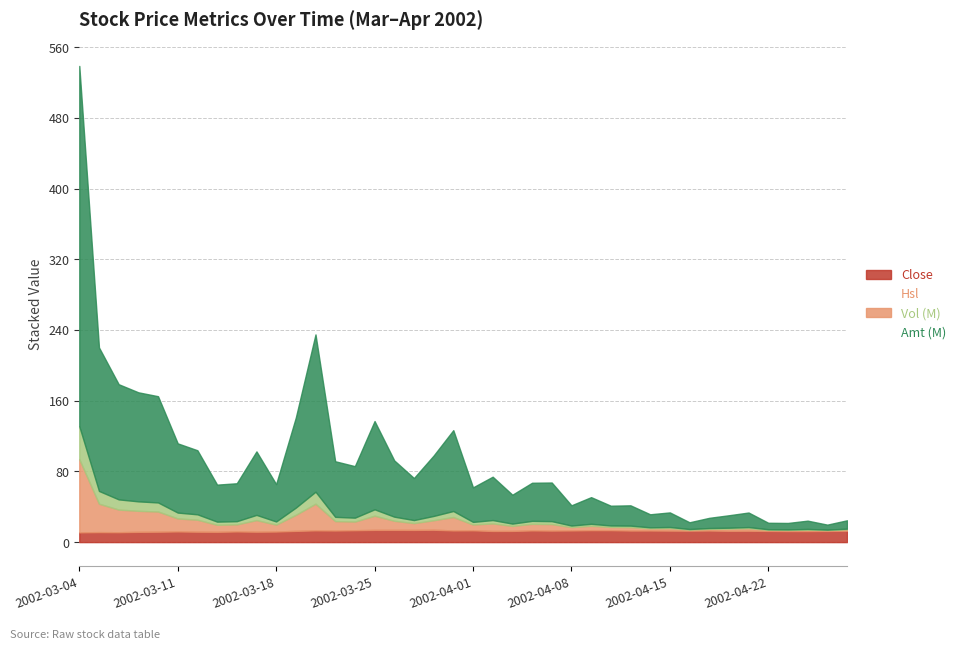

At which category is the sum across all series the highest?

2002-03-04